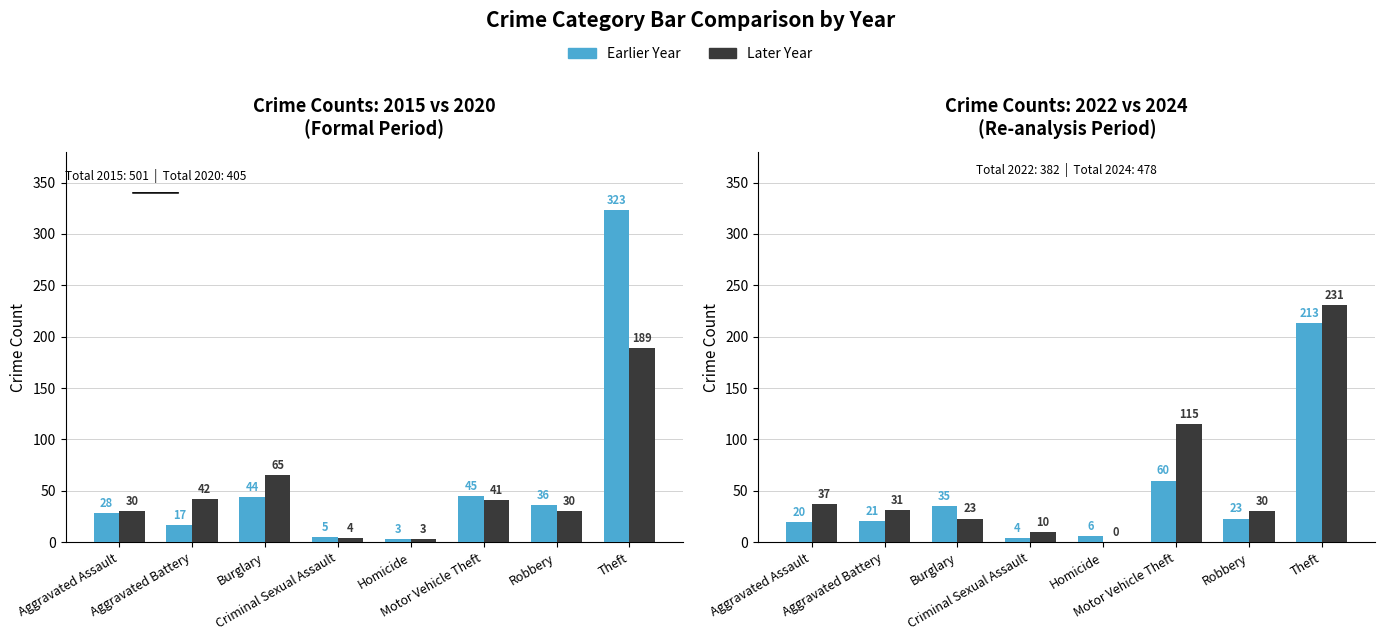

What is the approximate value of 2020 at Theft?

189